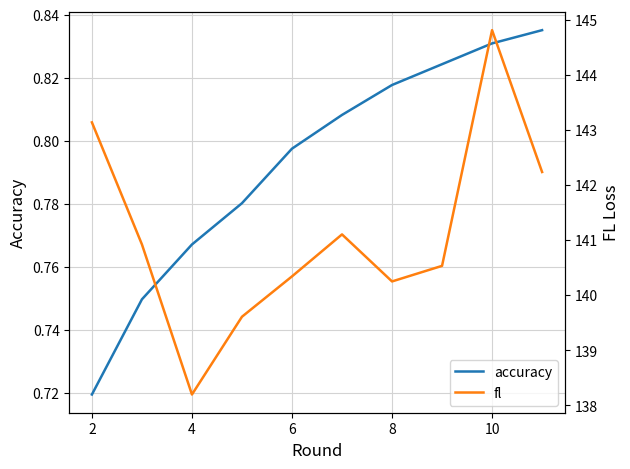

At which label does fl reach its minimum?

4